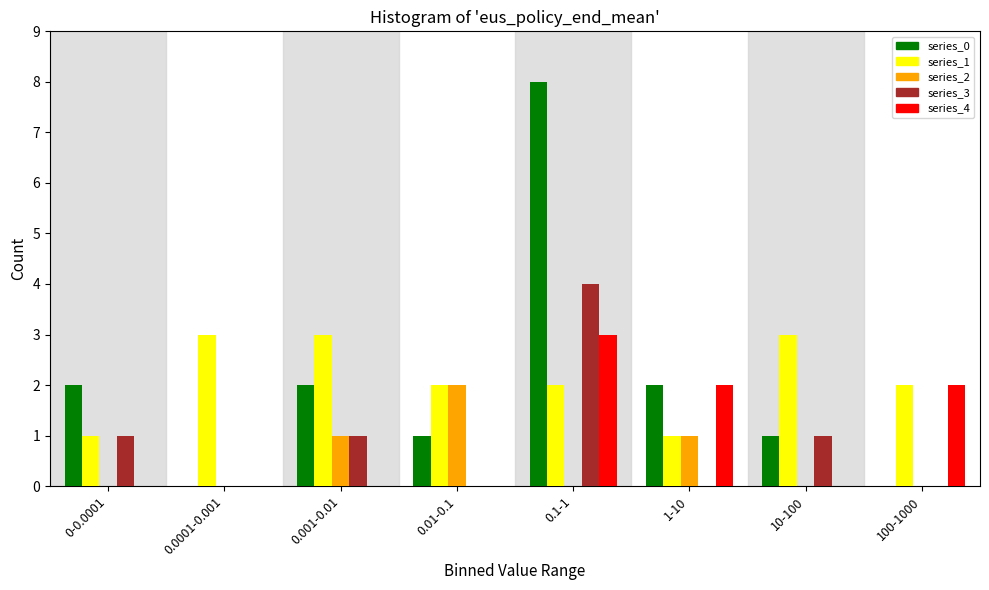

The value of series_4 at 0.01-0.1 is 0. True or false?

True